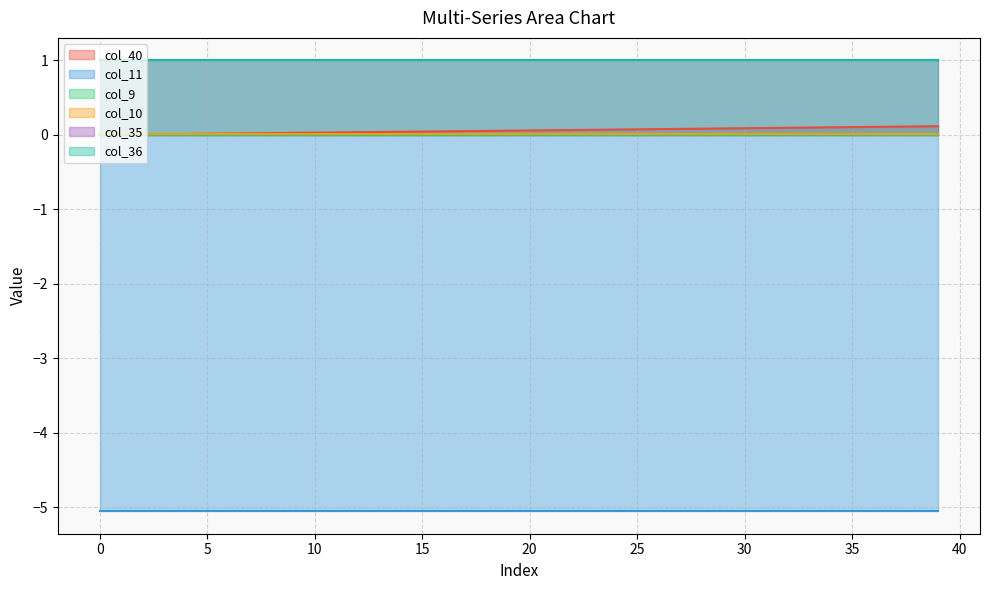

Reading left to right, list all the values displayed in this chart.

col_40: 0.0	0.0	0.0	0.0	0.0	0.0	0.0	0.0	0.0	0.0	0.0	0.0	0.0	0.0	0.0	0.0	0.0	0.1	0.1	0.1	0.1	0.1	0.1	0.1	0.1	0.1	0.1	0.1	0.1	0.1	0.1	0.1	0.1	0.1	0.1	0.1	0.1	0.1	0.1	0.1
col_11: -5.1	-5.1	-5.1	-5.1	-5.1	-5.1	-5.1	-5.1	-5.1	-5.1	-5.1	-5.1	-5.1	-5.1	-5.1	-5.1	-5.1	-5.1	-5.1	-5.1	-5.1	-5.1	-5.1	-5.1	-5.1	-5.1	-5.1	-5.1	-5.1	-5.1	-5.1	-5.1	-5.1	-5.1	-5.1	-5.1	-5.1	-5.1	-5.1	-5.1
col_9: 0.0	0.0	0.0	0.0	0.0	0.0	0.0	0.0	0.0	0.0	0.0	0.0	0.0	0.0	0.0	0.0	0.0	0.0	0.0	0.0	0.0	0.0	0.0	0.0	0.0	0.0	0.0	0.0	0.0	0.0	0.0	0.0	0.0	0.0	0.0	0.0	0.0	0.0	0.0	0.0
col_10: 0.0	0.0	0.0	0.0	0.0	0.0	0.0	0.0	0.0	0.0	0.0	0.0	0.0	0.0	0.0	0.0	0.0	0.0	0.0	0.0	0.0	0.0	0.0	0.0	0.0	0.0	0.0	0.0	0.0	0.0	0.0	0.0	0.0	0.0	0.0	0.0	0.0	0.0	0.0	0.0
col_35: 1.0	1.0	1.0	1.0	1.0	1.0	1.0	1.0	1.0	1.0	1.0	1.0	1.0	1.0	1.0	1.0	1.0	1.0	1.0	1.0	1.0	1.0	1.0	1.0	1.0	1.0	1.0	1.0	1.0	1.0	1.0	1.0	1.0	1.0	1.0	1.0	1.0	1.0	1.0	1.0
col_36: 1.0	1.0	1.0	1.0	1.0	1.0	1.0	1.0	1.0	1.0	1.0	1.0	1.0	1.0	1.0	1.0	1.0	1.0	1.0	1.0	1.0	1.0	1.0	1.0	1.0	1.0	1.0	1.0	1.0	1.0	1.0	1.0	1.0	1.0	1.0	1.0	1.0	1.0	1.0	1.0